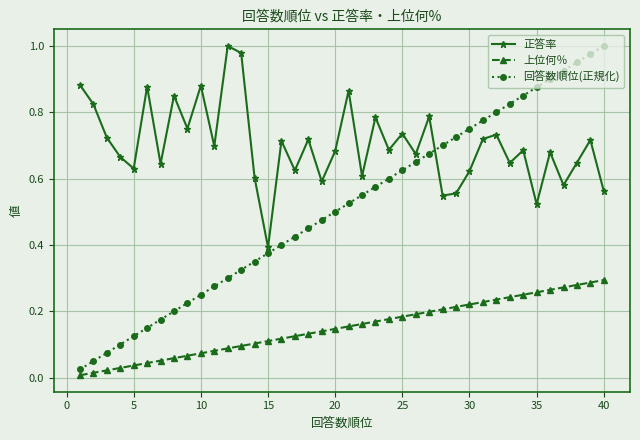

Does the chart have visible grid lines?

Yes